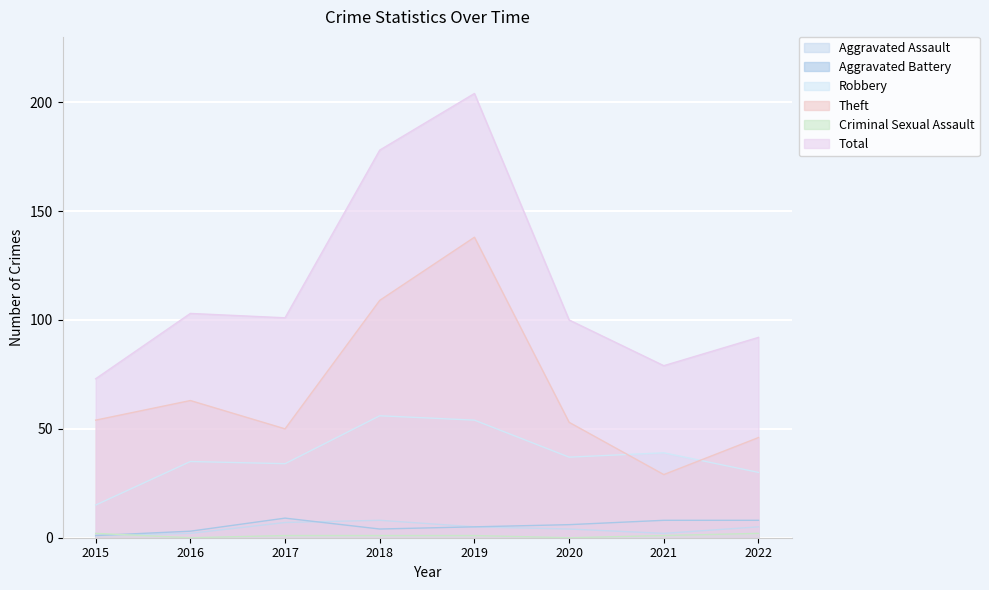

How many interior local valleys does the Criminal Sexual Assault series have?

2